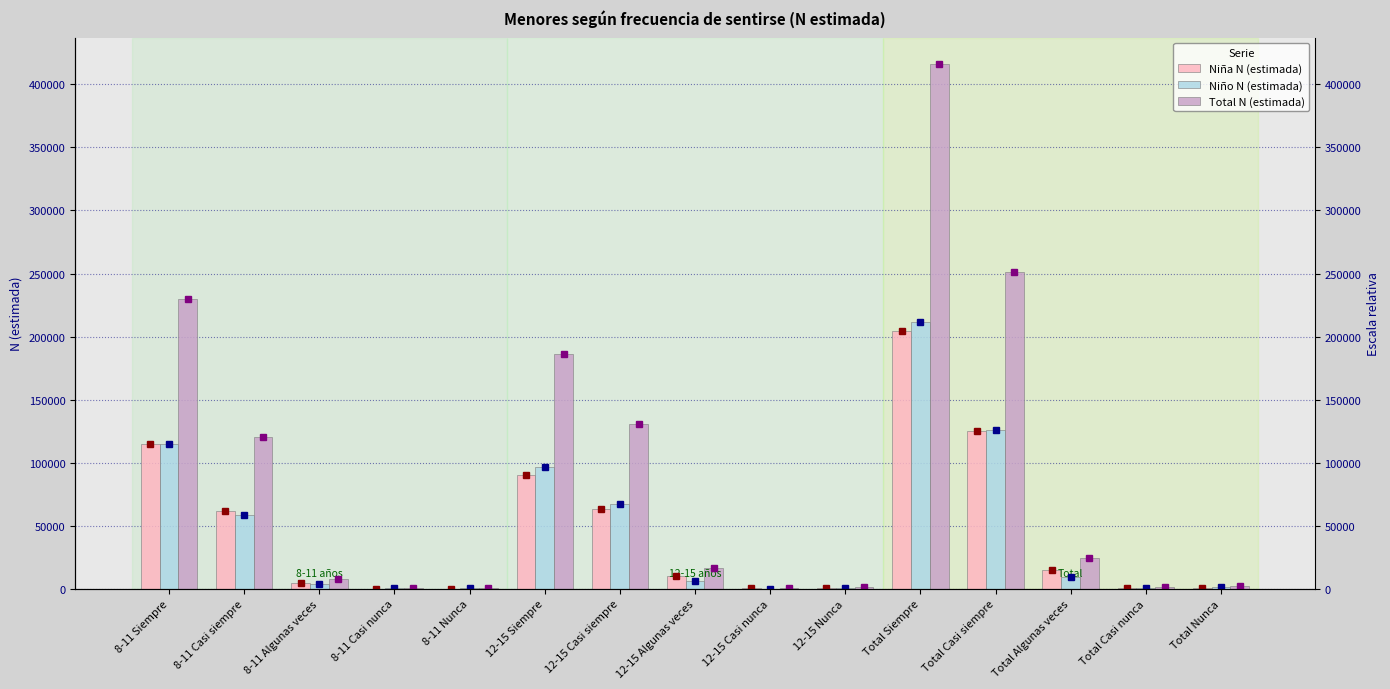

What is the total value across all series at 12-15 Siempre?

372521